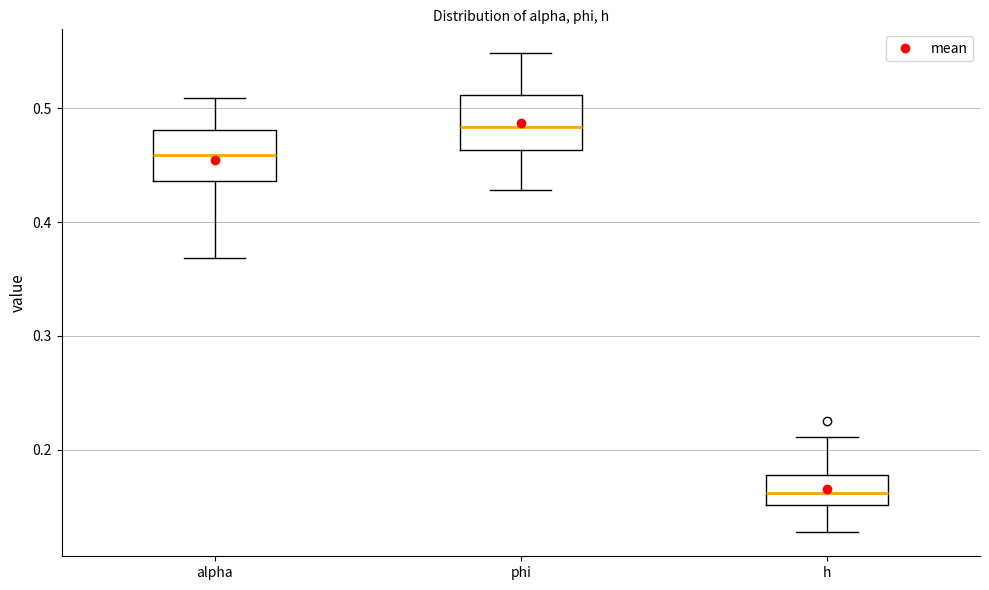

Which box's median line is the lowest?

h